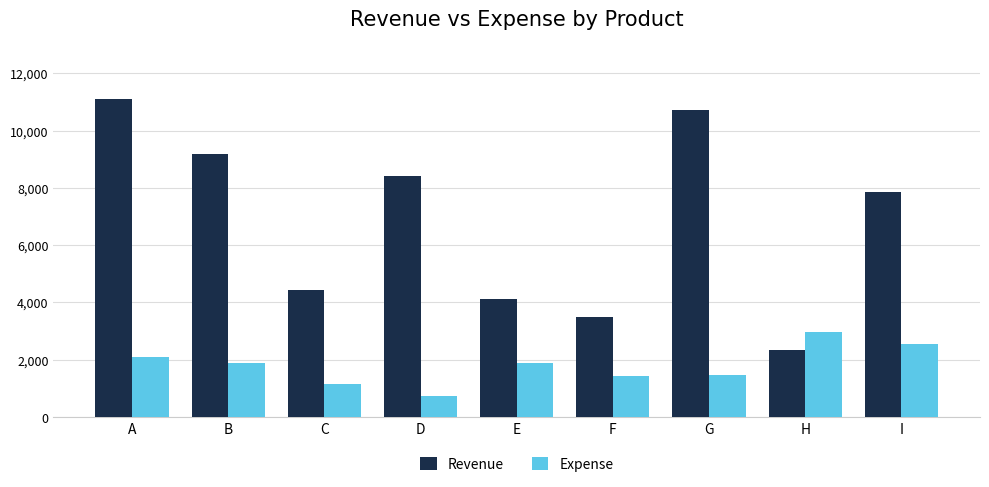

Count the number of data series in this chart.

2